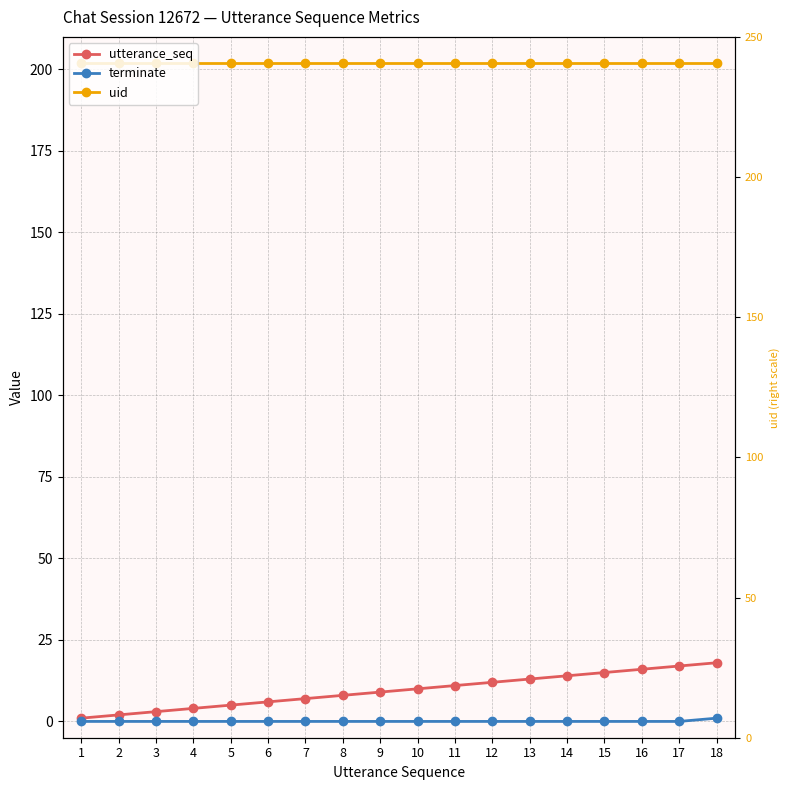

What is the maximum value for uid_right?

202